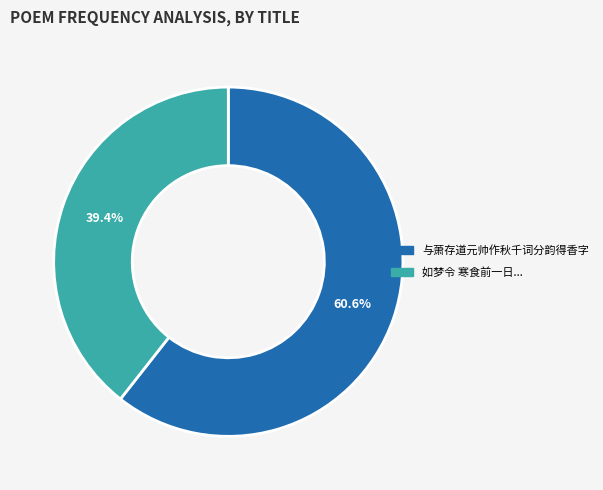

Is there any slice that represents more than half of the pie?

Yes